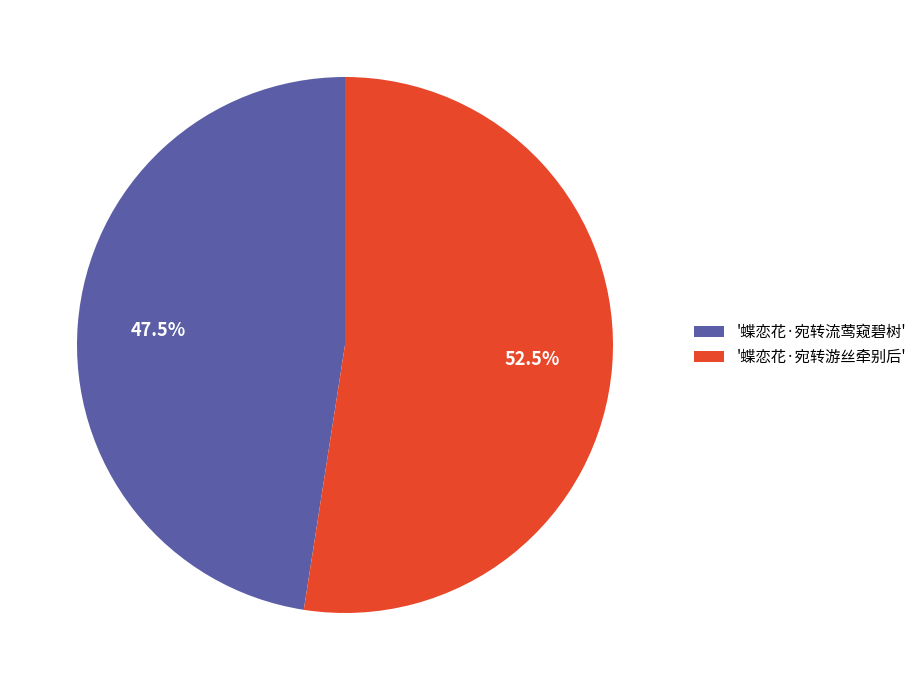

Which category has the biggest portion of the pie?

'蝶恋花·宛转游丝牵别后'